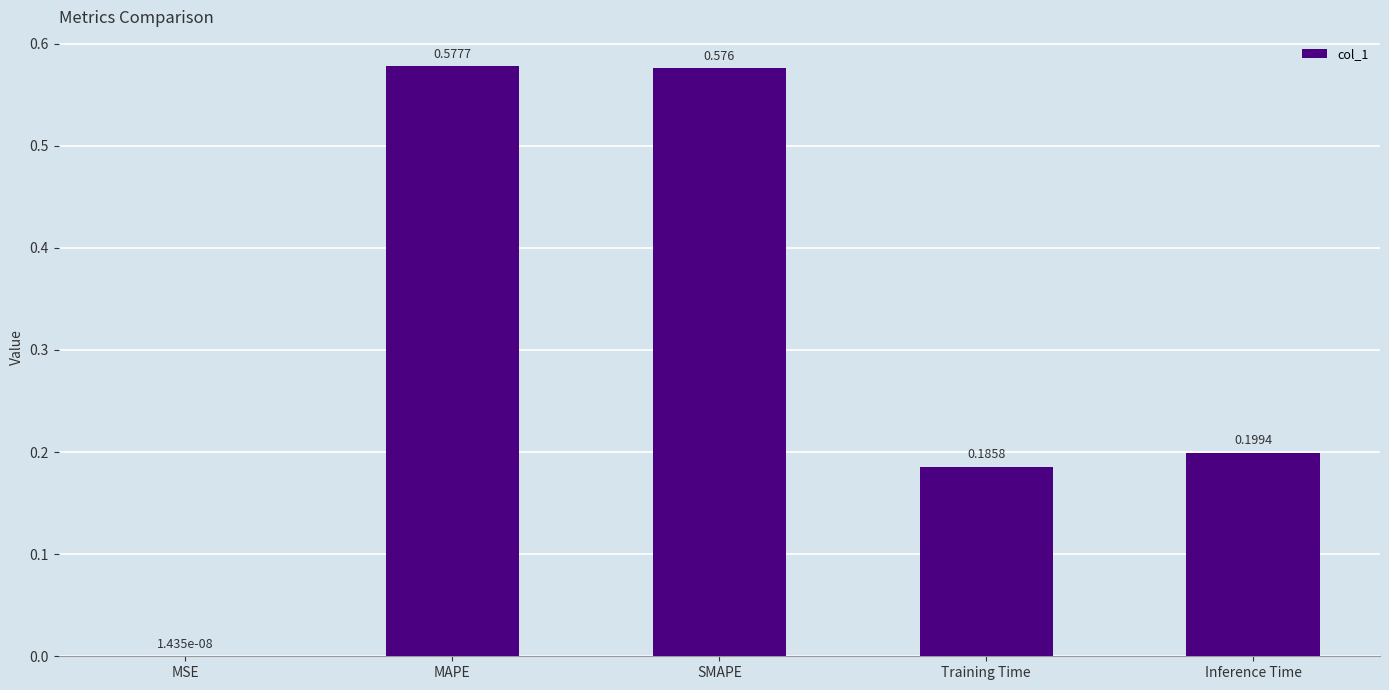

Which label corresponds to the largest value in the chart?

MAPE